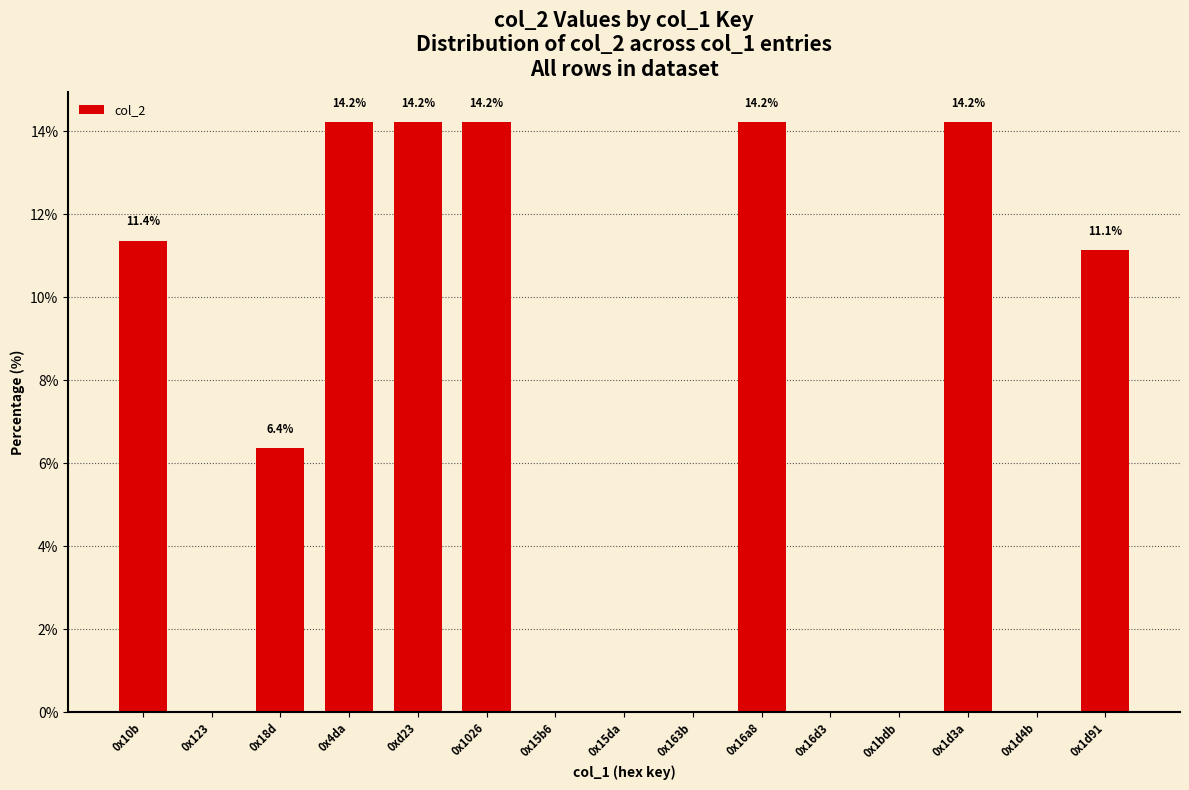

Count the number of values greater than 6.

8